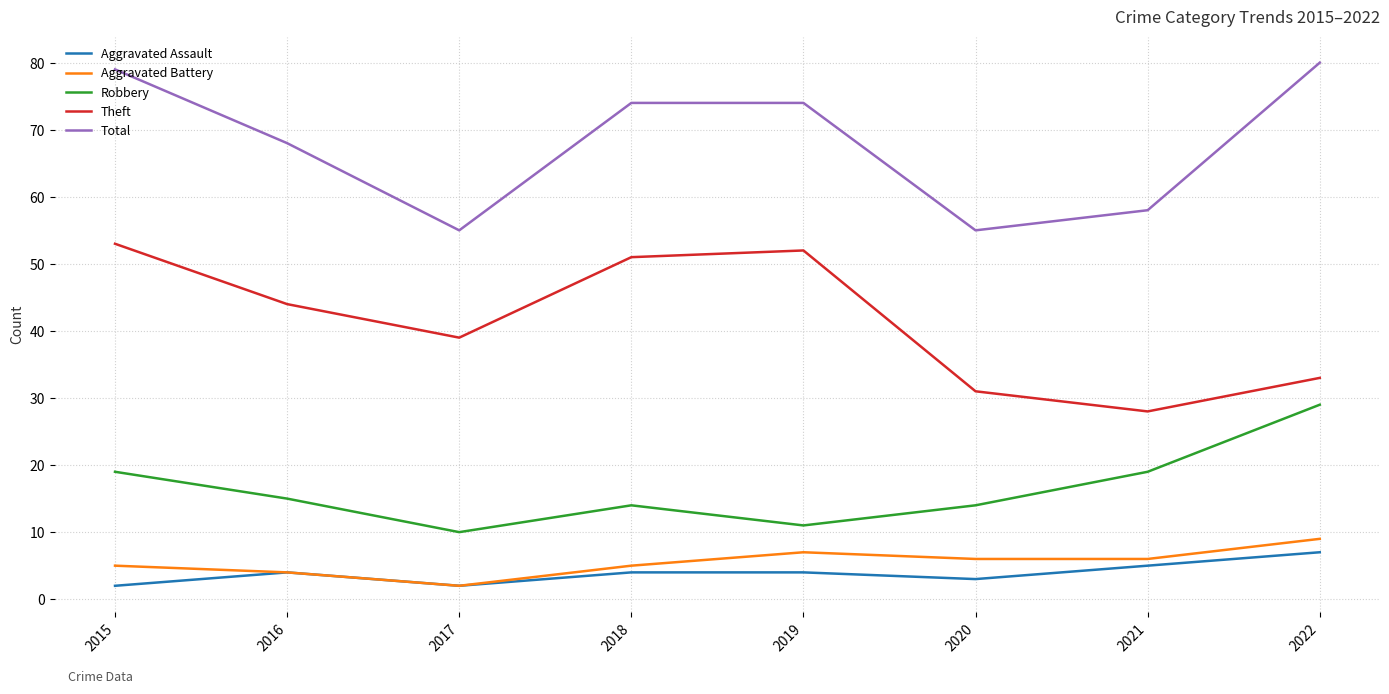

What are all the series names shown in the legend?

Aggravated Assault, Aggravated Battery, Robbery, Theft, Total